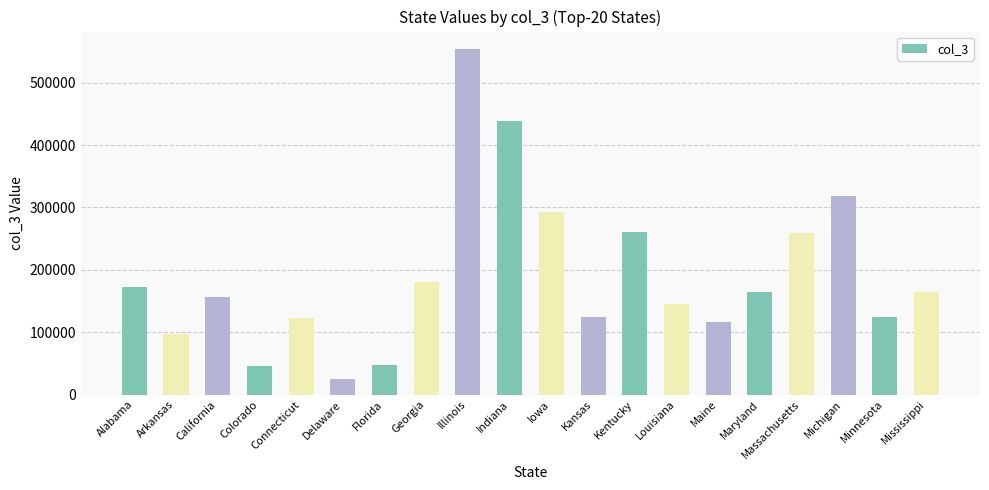

The value at Minnesota is 124075. True or false?

True